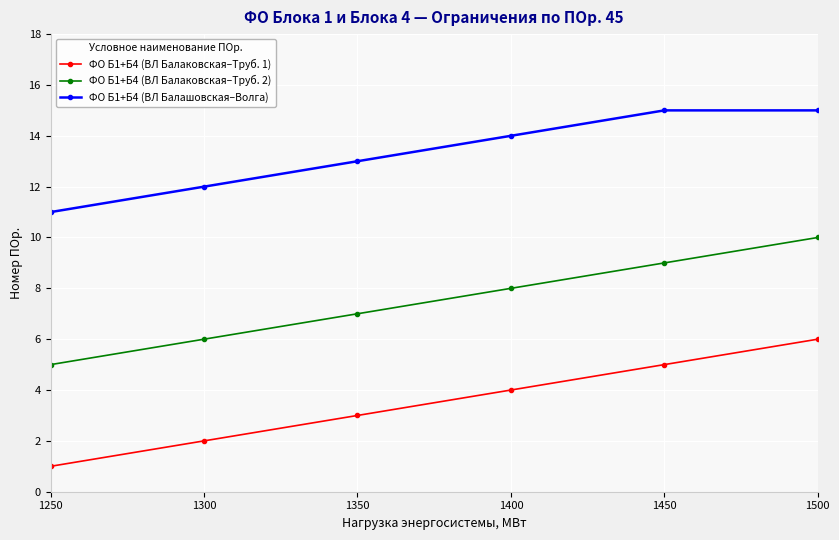

Is it true that ФО Б1+Б4 (ВЛ Балашовская–Волга) equals 11 at 1250?

True